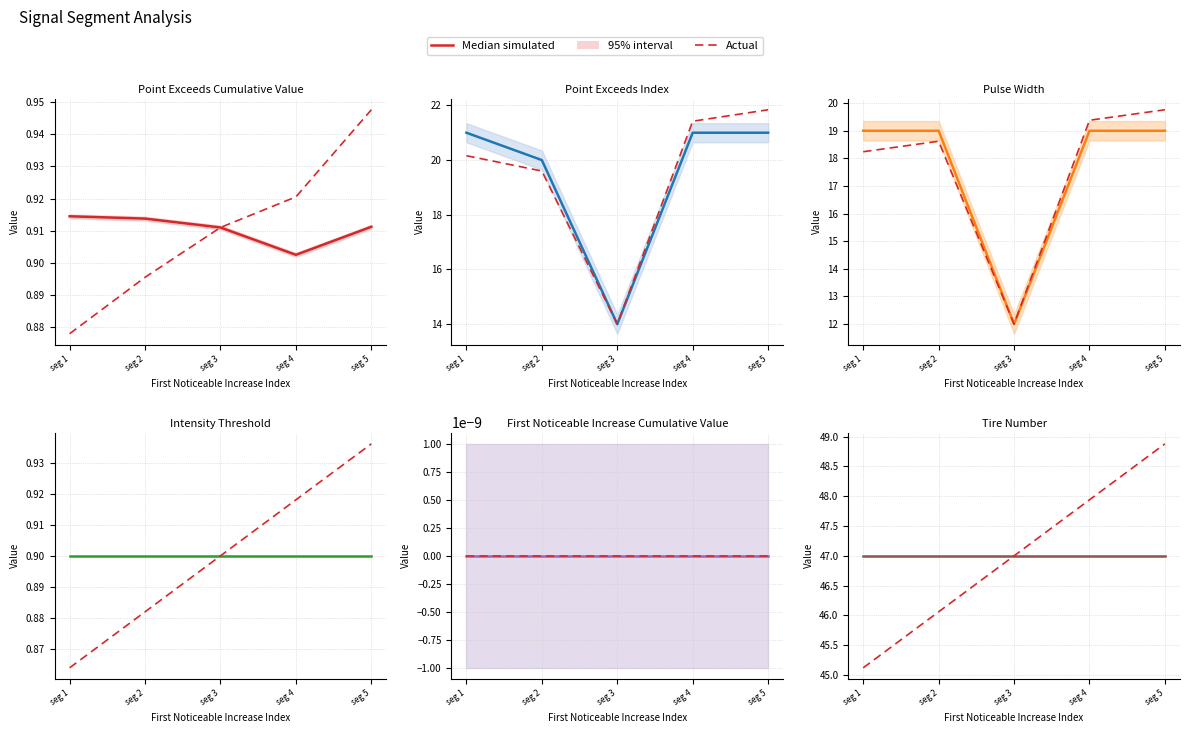

At how many categories does at least one series exceed 47?

2